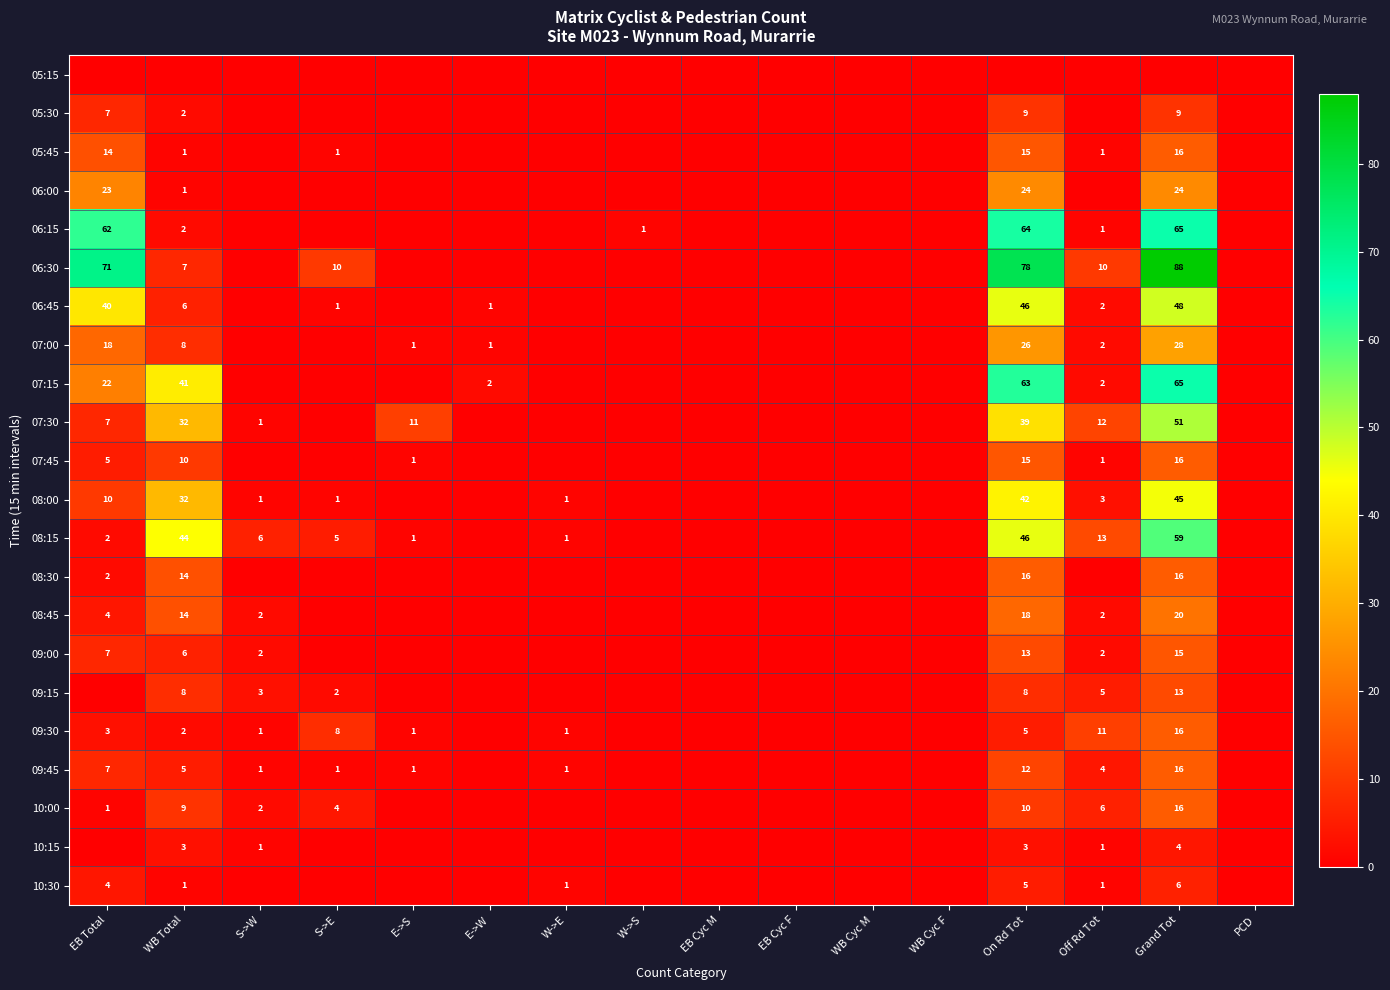

What is the greatest value displayed?

88